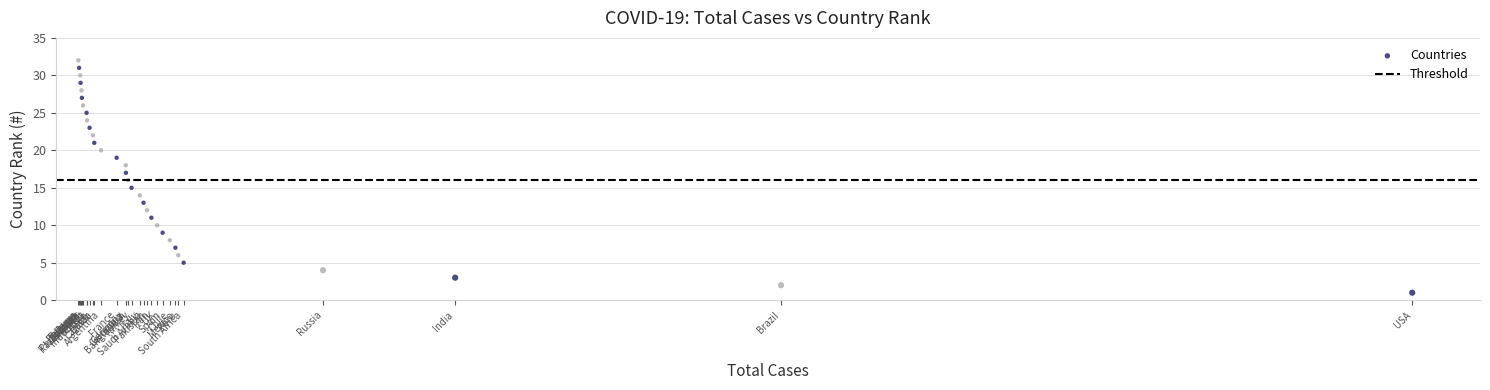

What is the range of X values (max minus min)?

3919765